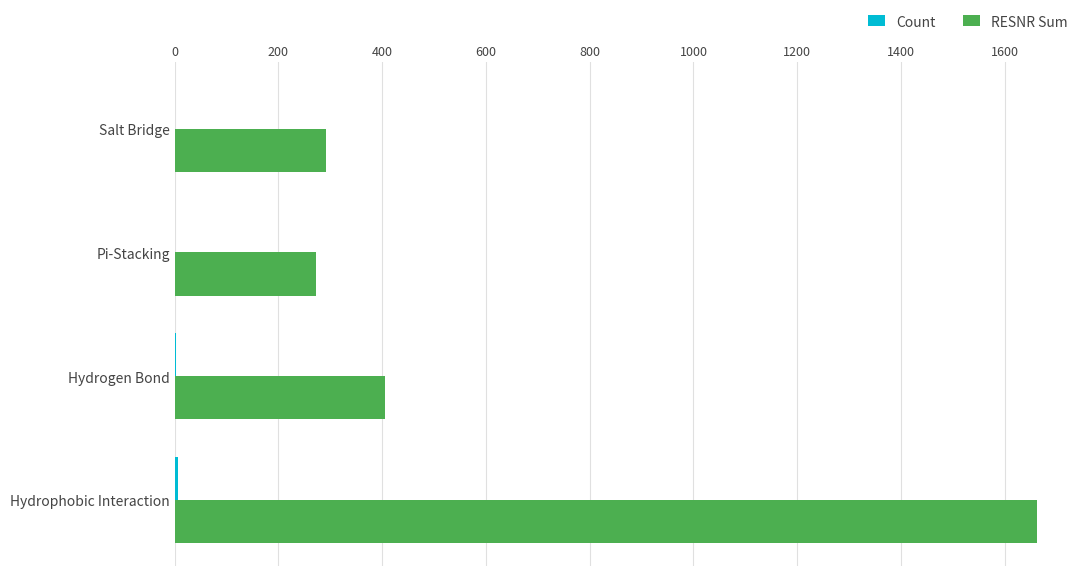

Is it true that RESNR Sum equals 405 at Hydrogen Bond?

True